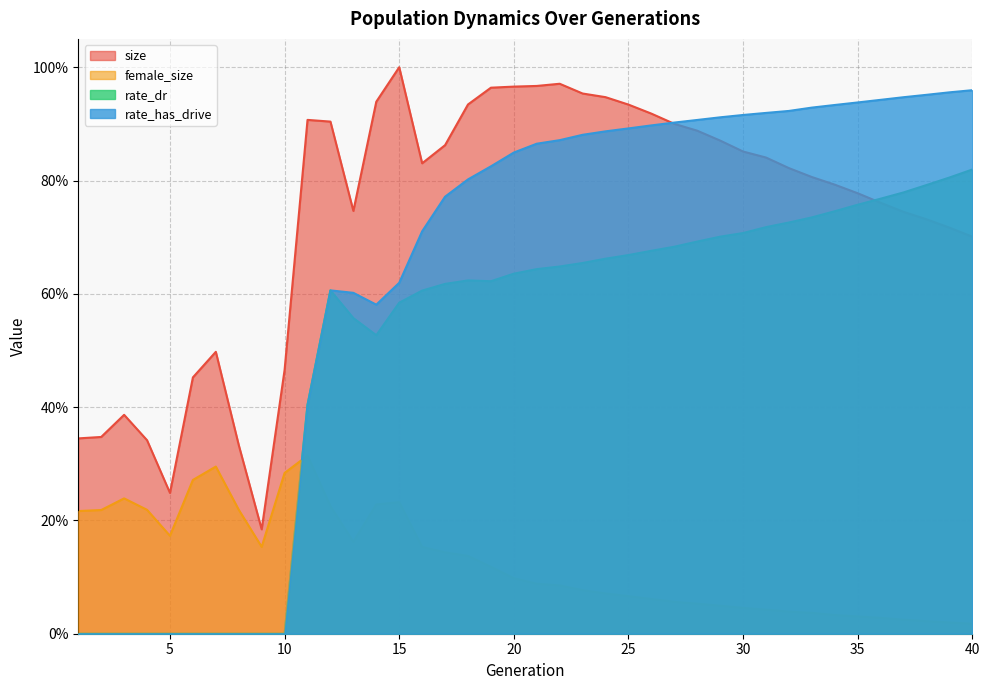

List the labels in order of female_size value, largest first.

11, 7, 10, 6, 3, 15, 14, 12, 8, 4, 2, 1, 5, 13, 9, 16, 17, 18, 19, 20, 21, 22, 23, 24, 25, 26, 27, 28, 29, 30, 31, 32, 33, 34, 35, 36, 37, 38, 39, 40